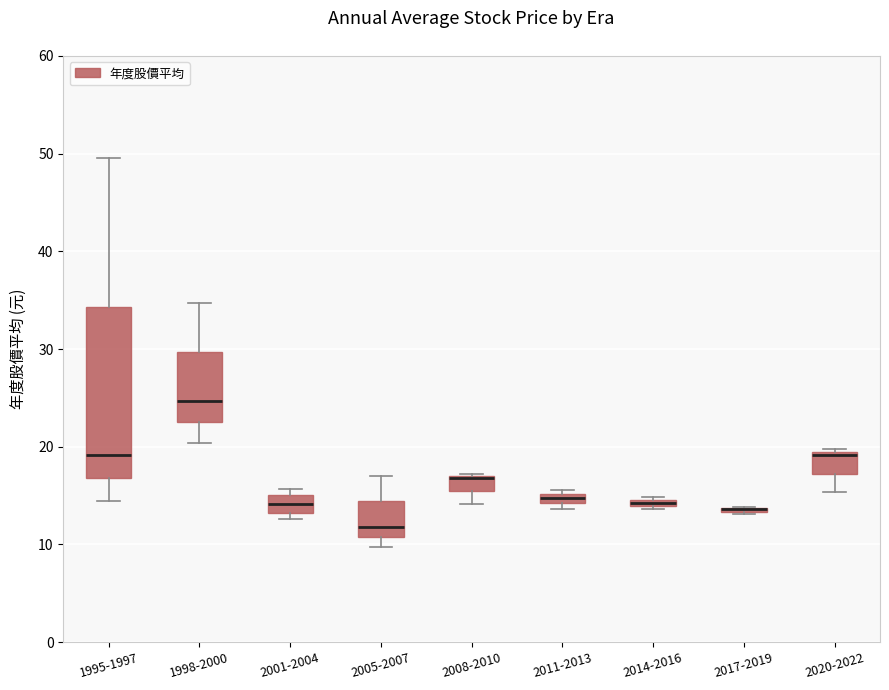

Which box is the tallest, from its lower edge to its upper edge?

1995-1997